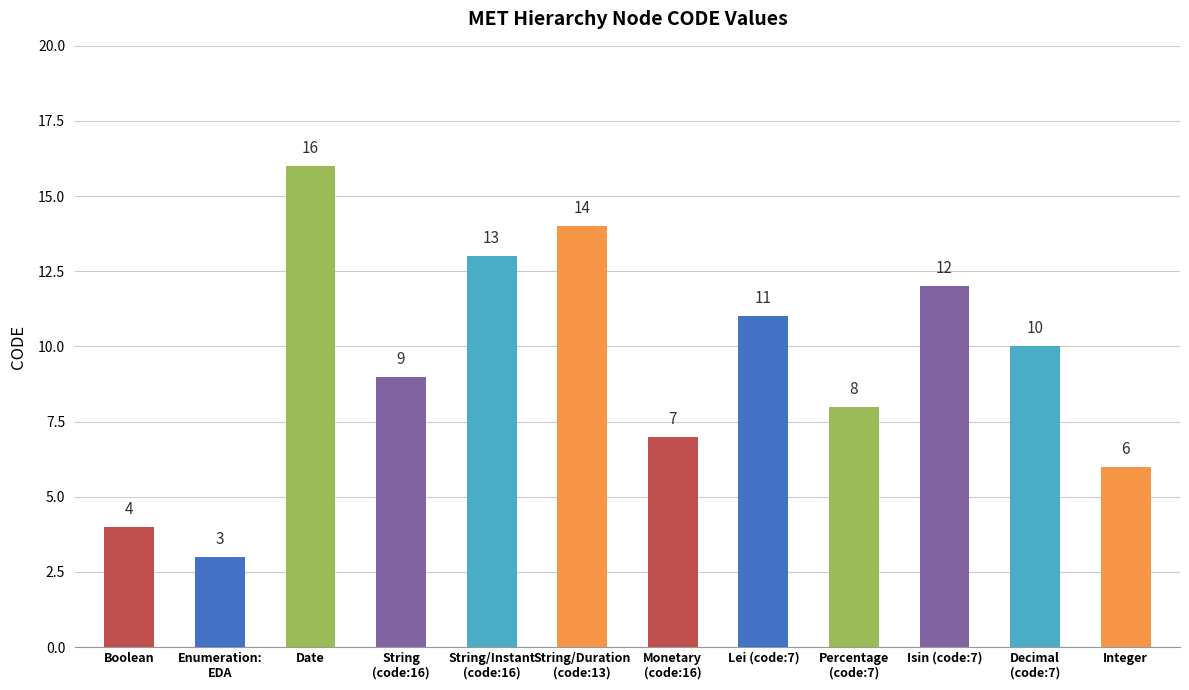

True or false: the data shows 16 at Date.

True